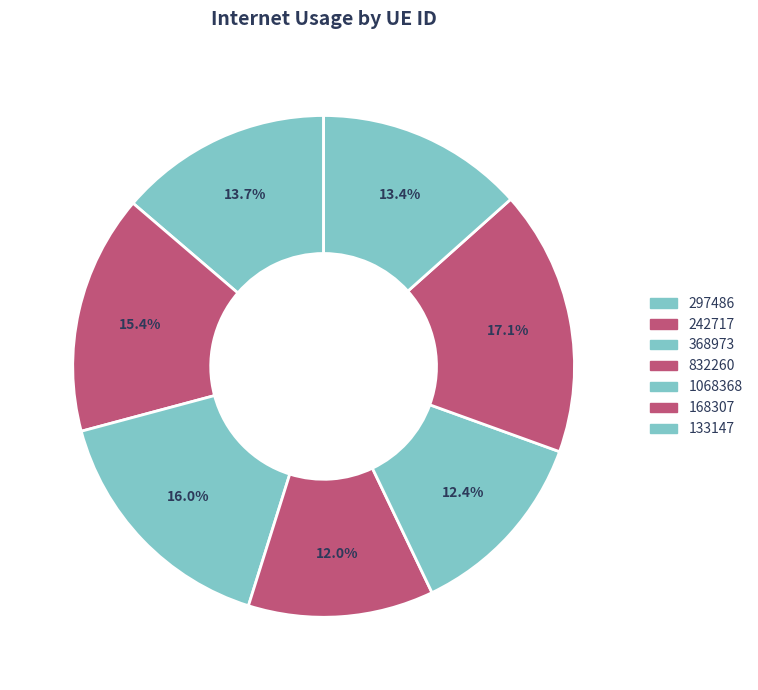

Is 133147 the majority of the pie?

No